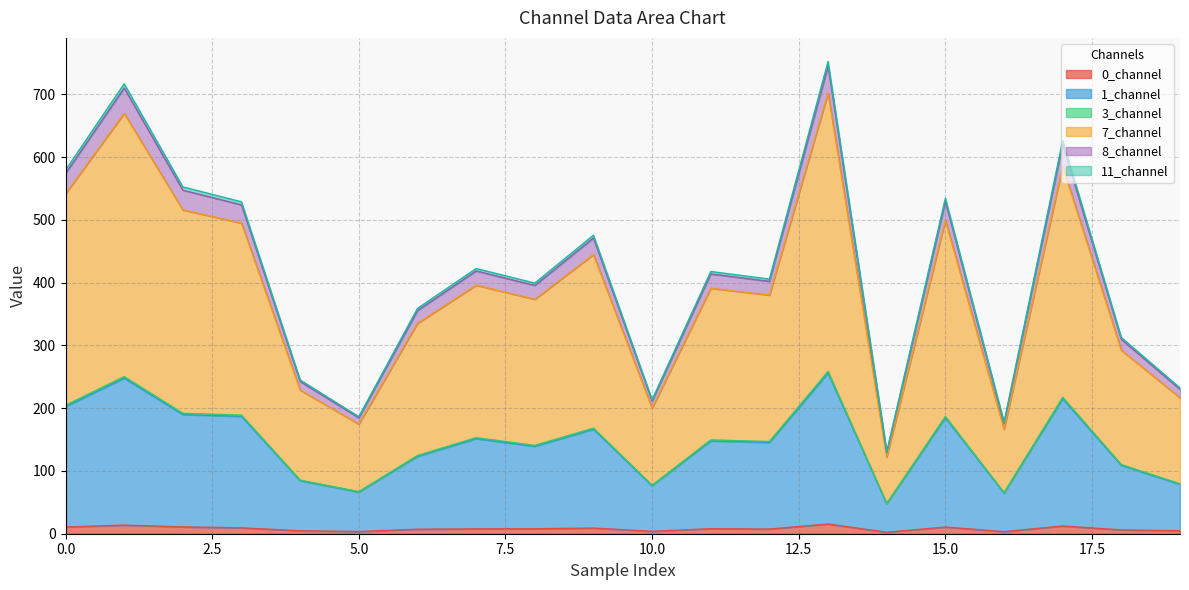

True or false: 3_channel has more than 2 interior local peaks.

True